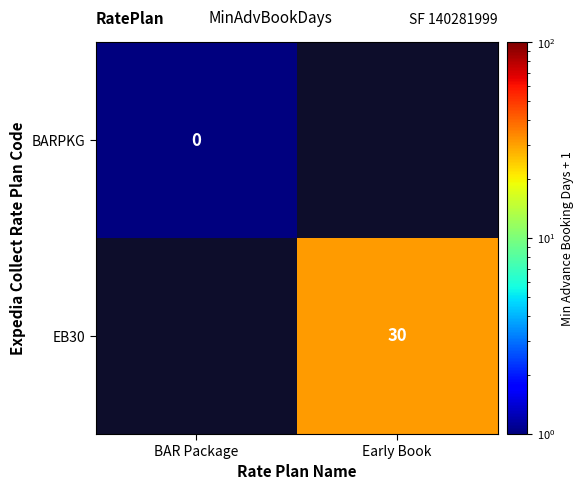

The value of EB30 at Early Book is 30. True or false?

True